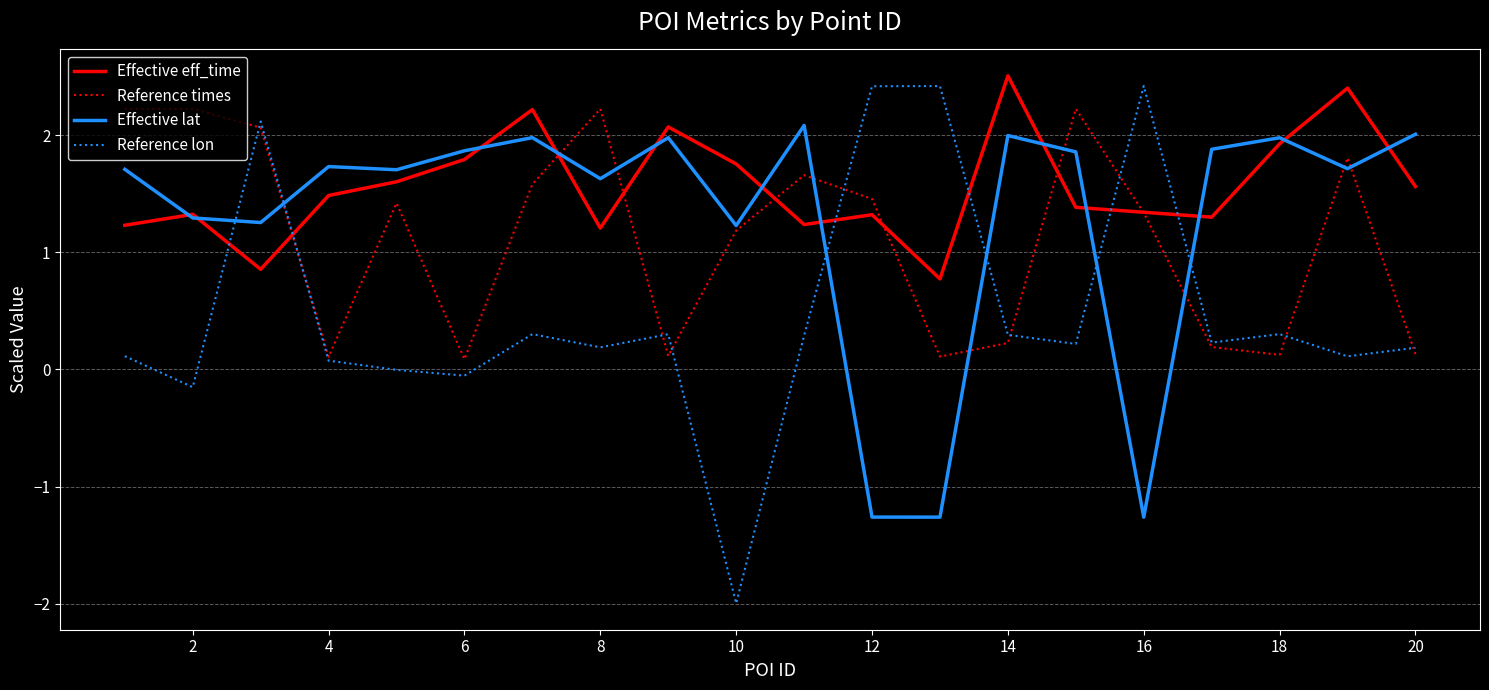

Is this an area chart (filled region under the line)?

No